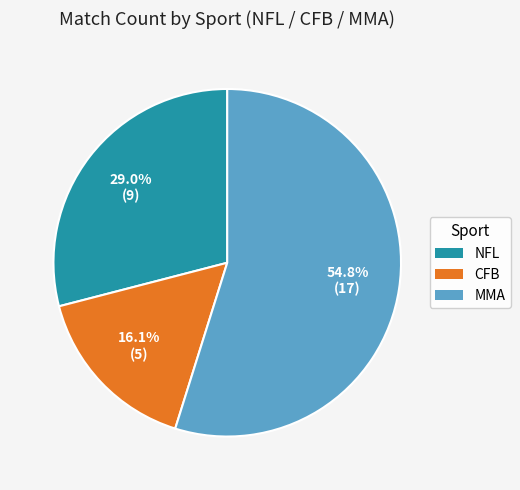

Which slice is the smallest?

CFB